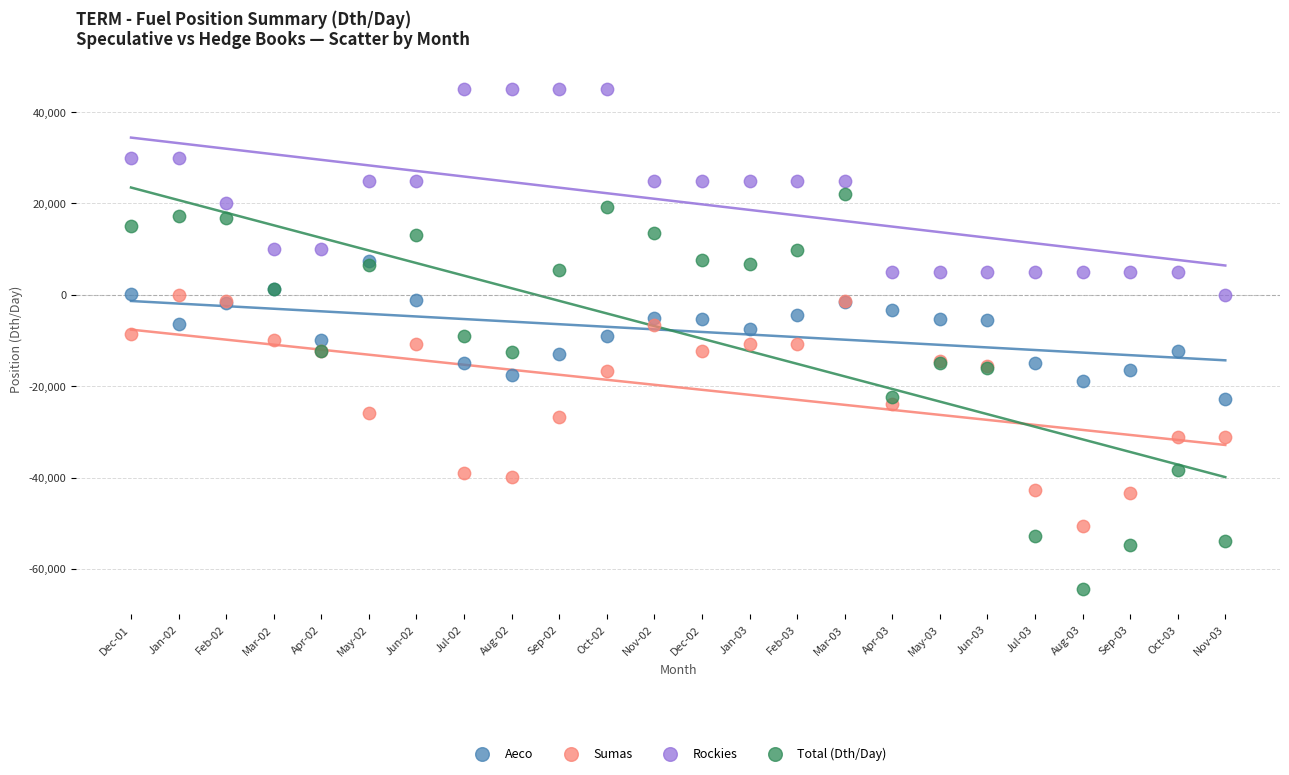

Which series reaches the minimum Y coordinate?

Total (Dth/Day)